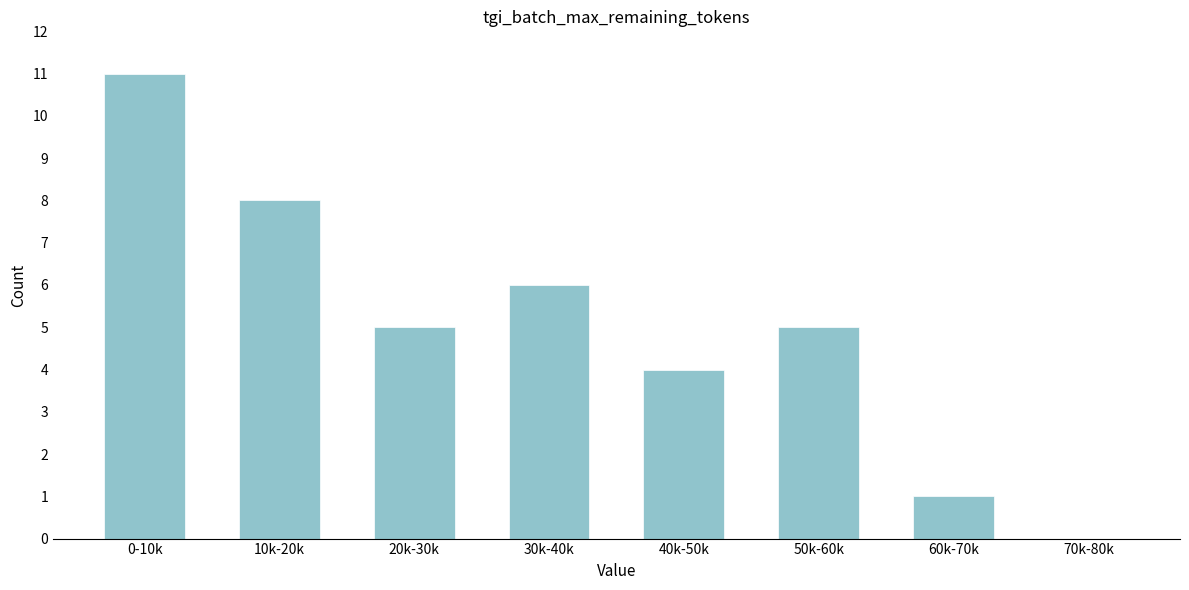

Reading left to right, extract all data points from this chart.

0-10k=11	10k-20k=8	20k-30k=5	30k-40k=6	40k-50k=4	50k-60k=5	60k-70k=1	70k-80k=0